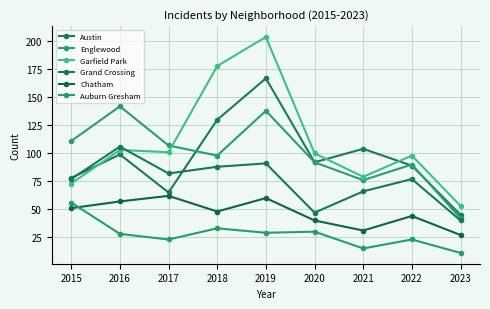

Reading right to left, what are all the values shown in this chart?

Austin: 45	89	104	92	167	130	65	99	78
Englewood: 42	90	76	92	138	98	107	142	111
Garfield Park: 53	98	79	100	204	178	101	103	73
Grand Crossing: 40	77	66	47	91	88	82	106	77
Chatham: 27	44	31	40	60	48	62	57	51
Auburn Gresham: 11	23	15	30	29	33	23	28	56